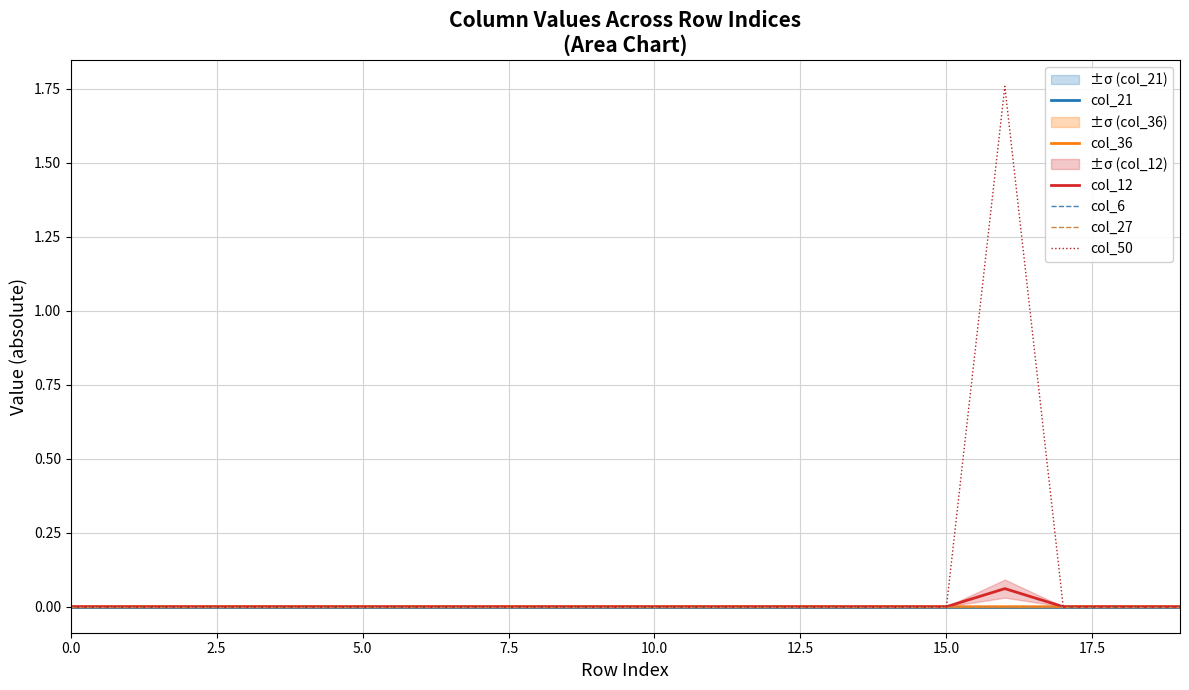

Where is the first local maximum for col_36?

5.0